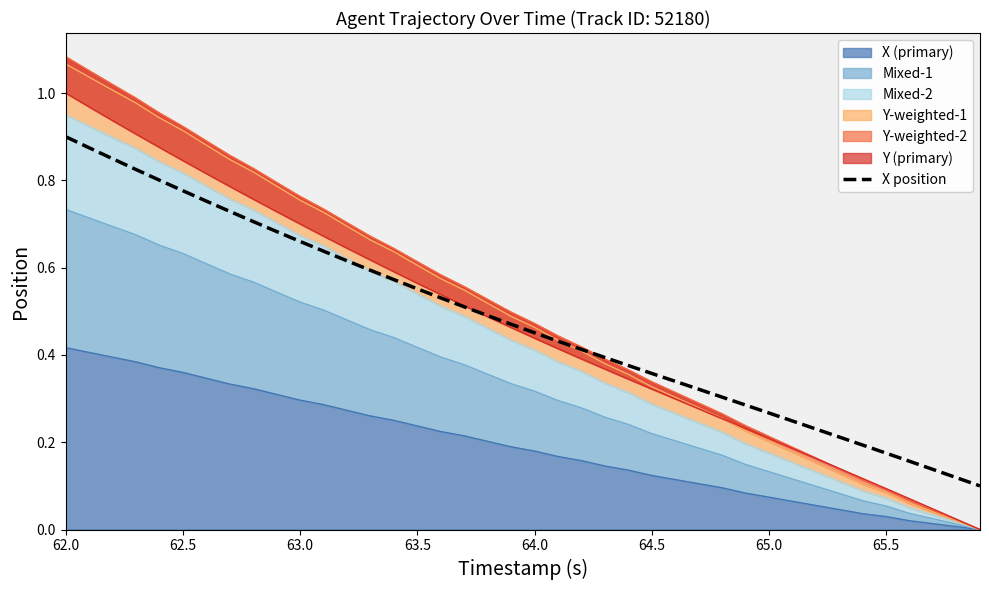

How many lines are shown in the chart?

1